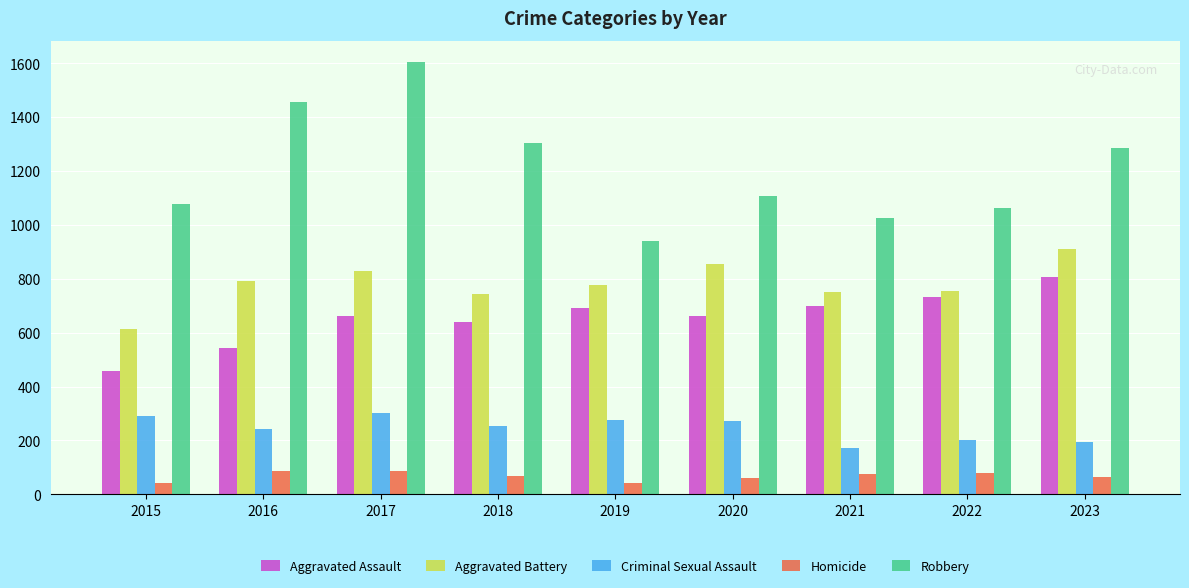

What is the value of the Robbery bar at the 6th from the left?

1105